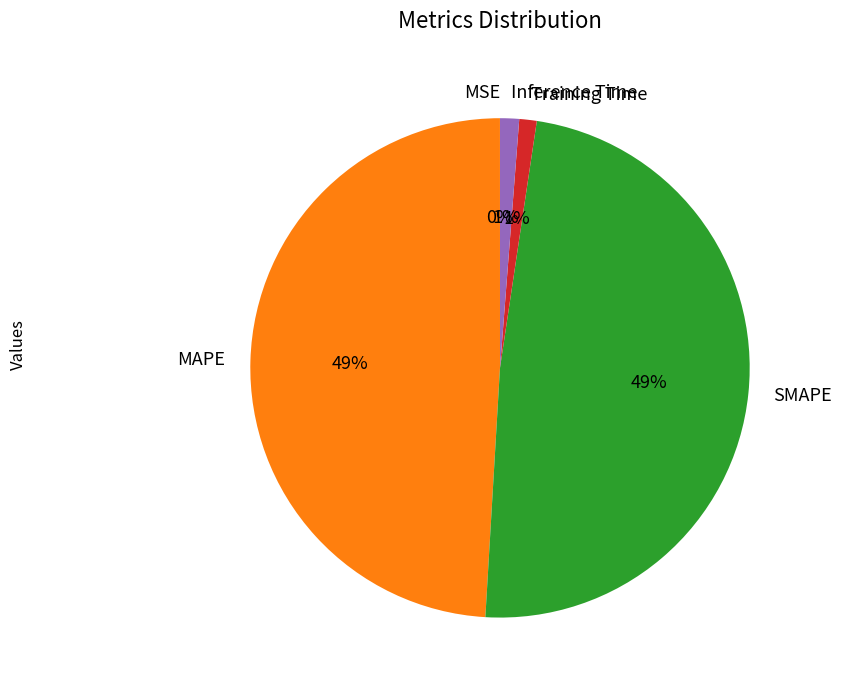

Combined, do Training Time and Inference Time account for over 50%?

No